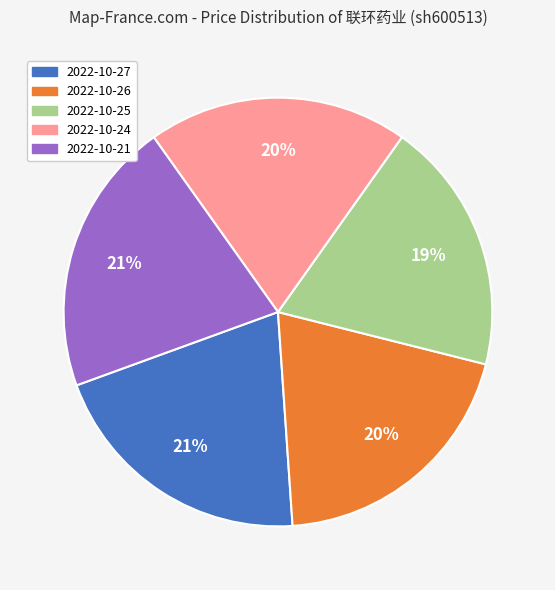

Does 2022-10-26 account for over 50% of the chart?

No